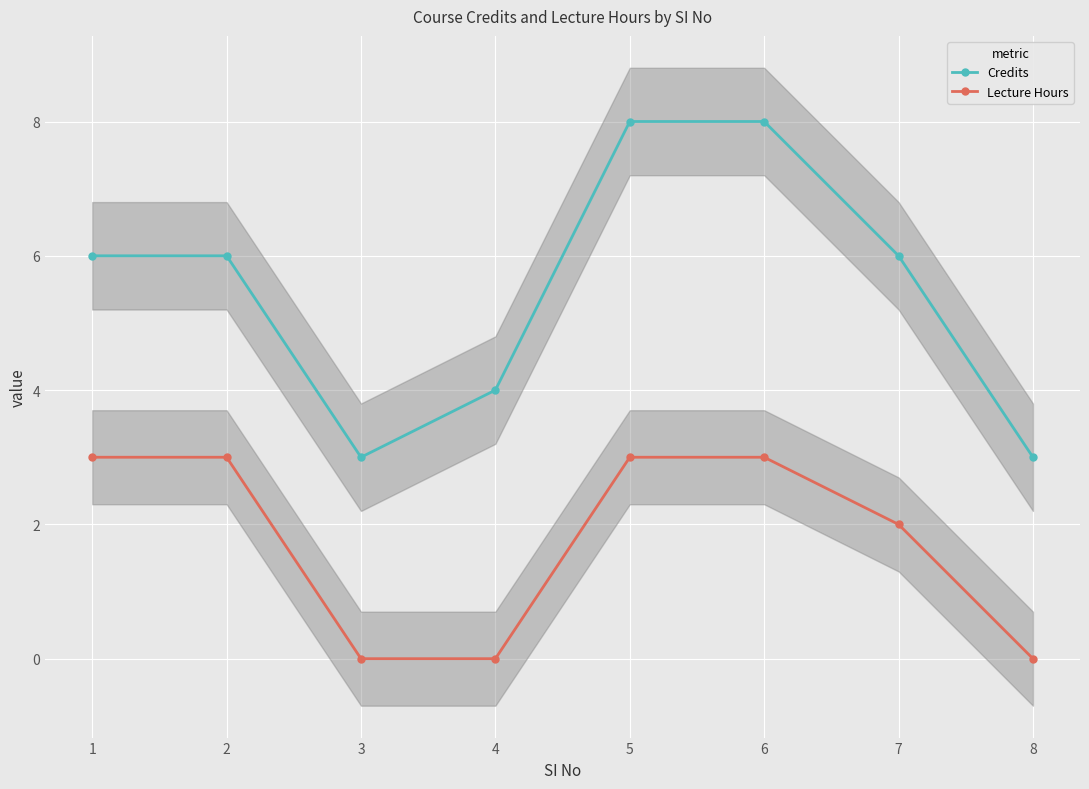

True or false: Credits and Lecture Hours intersect in this chart.

False